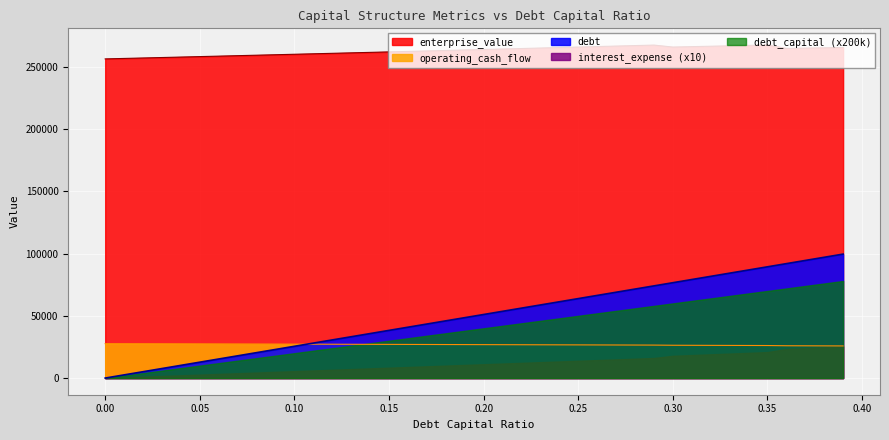

What is the sum of the enterprise_value values at 0.32 and 0.21?

530970.3